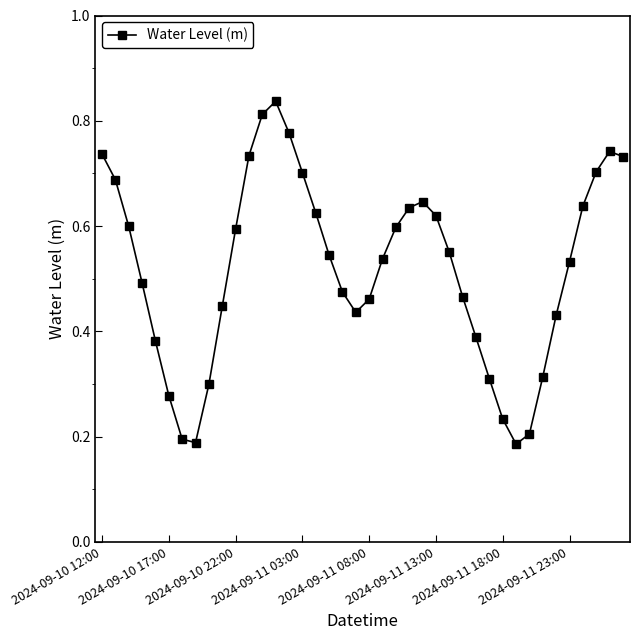

How many values are between 0 and 1?

40